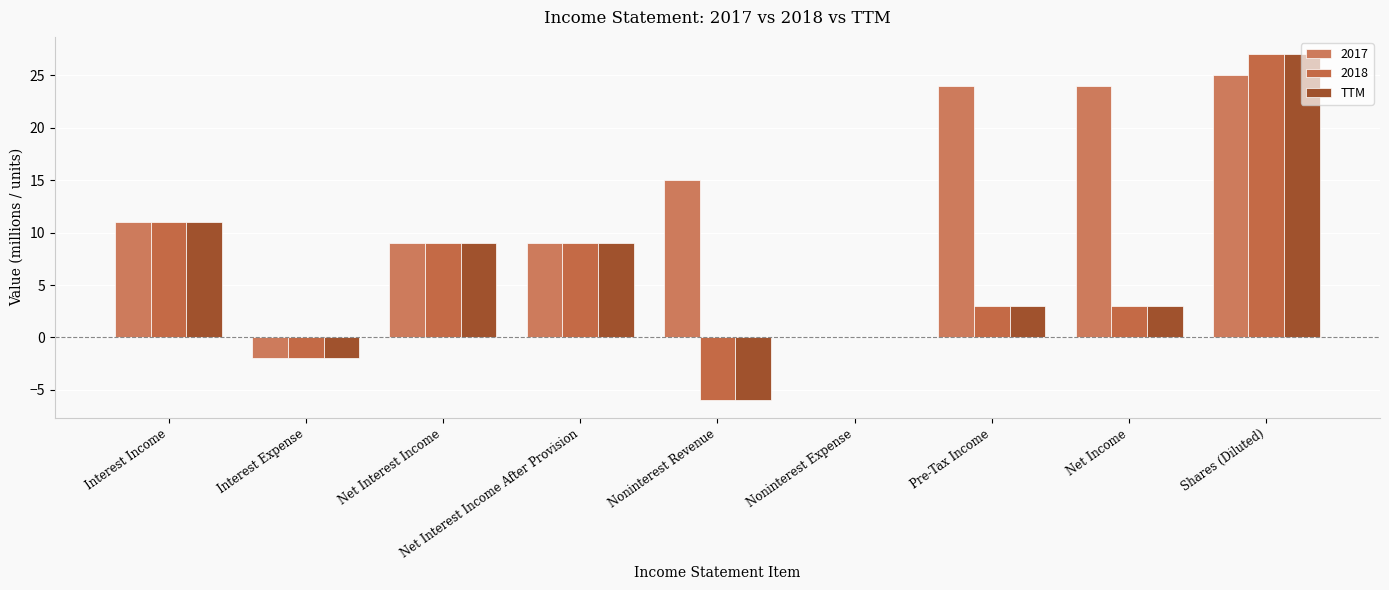

Count the number of data series in this chart.

3